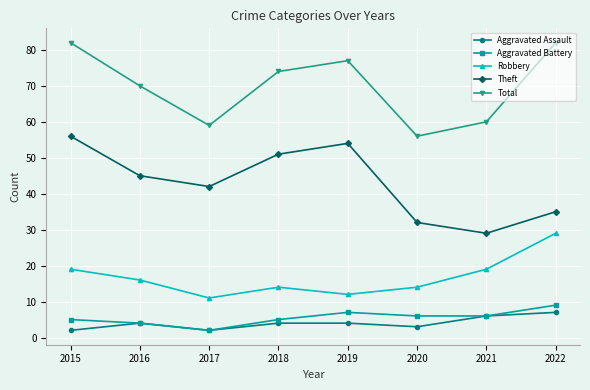

True or false: Theft and Aggravated Assault intersect in this chart.

False